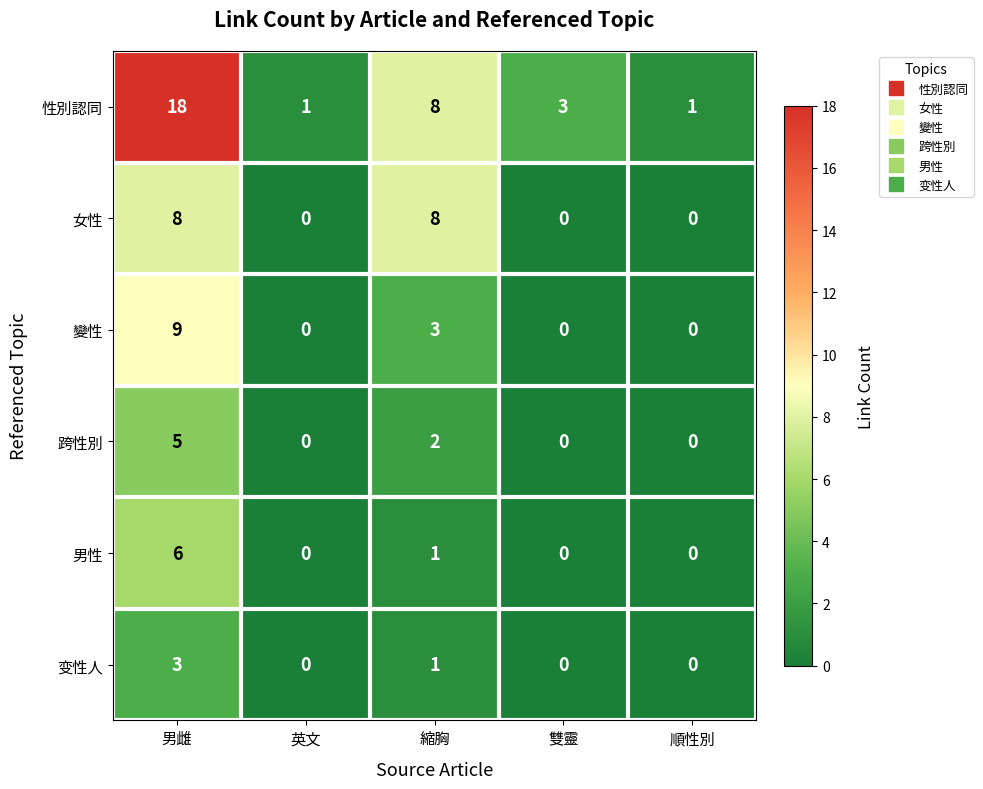

The 變性 series shows 0 at 順性別. True or false?

True